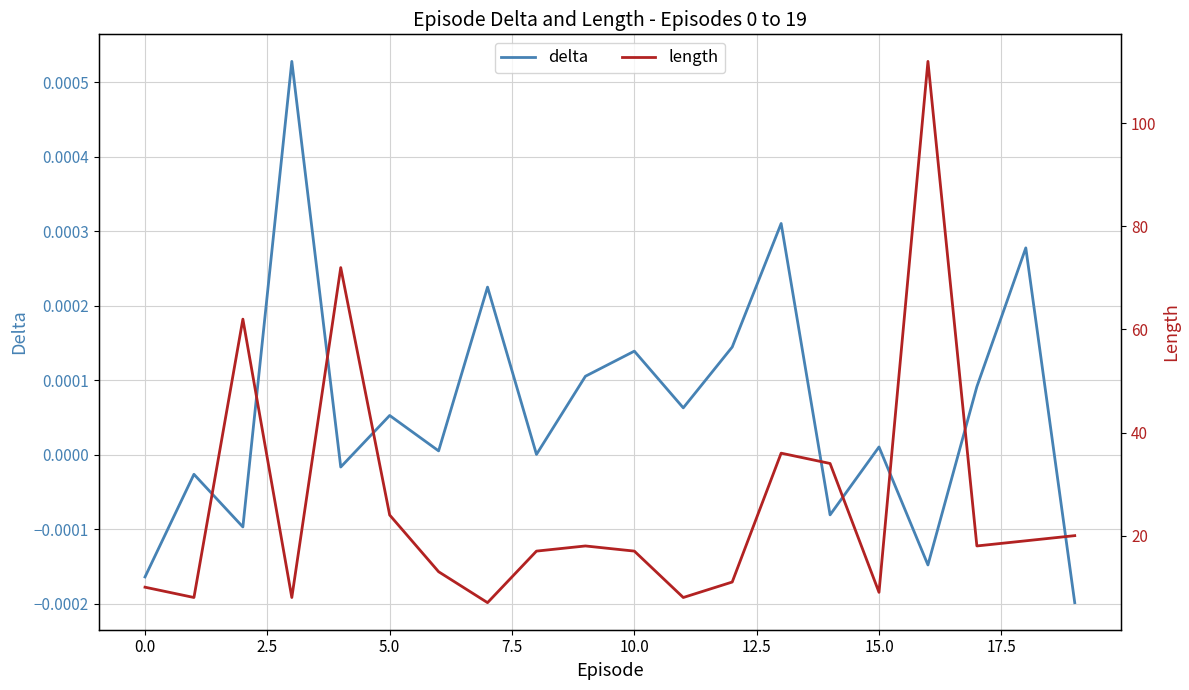

True or false: length and delta cross at least once.

False